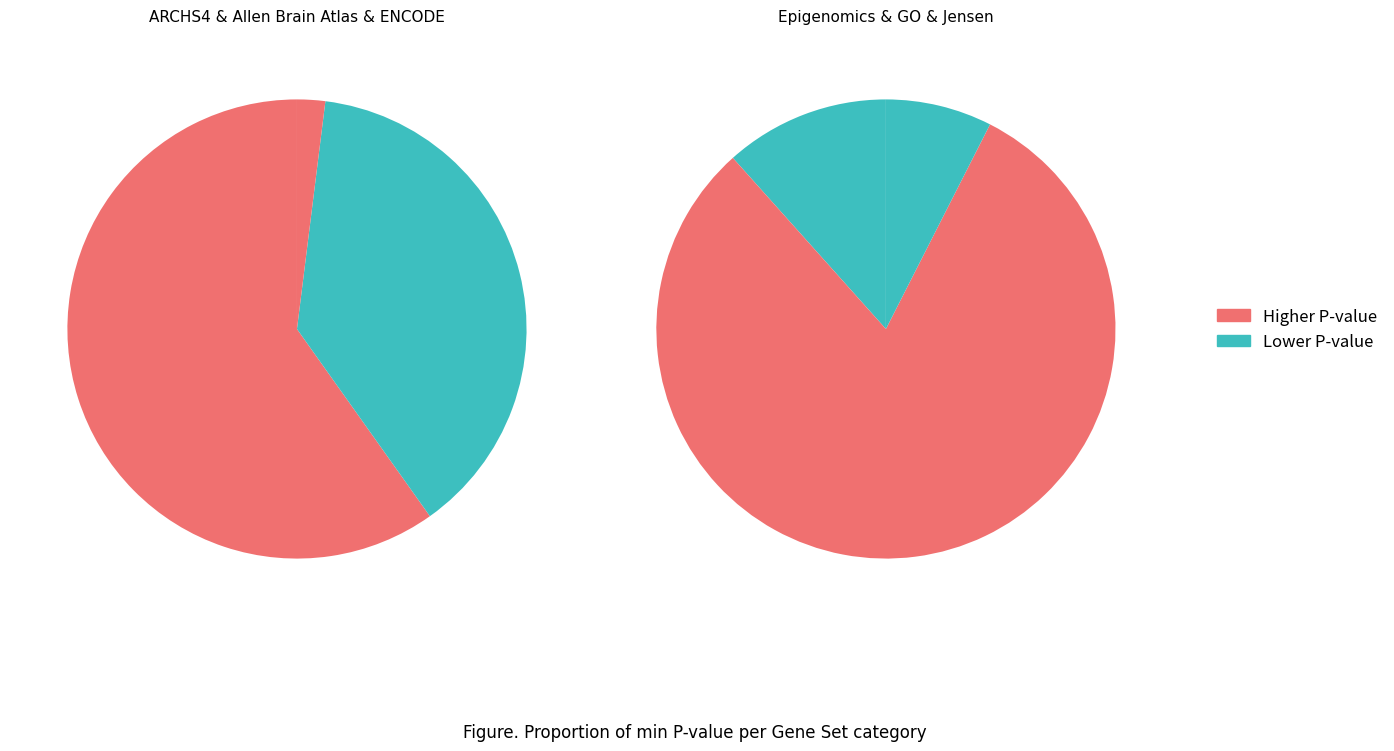

True or false: Jensen_COMPARTMENTS accounts for 1% of the total.

False